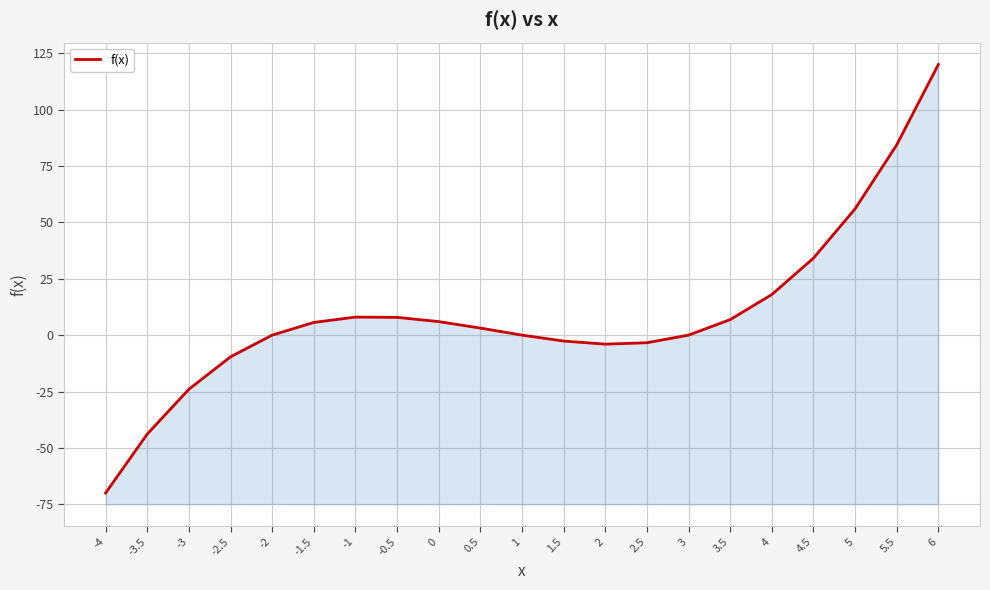

Is it true that the value at 1 is 0.0?

True